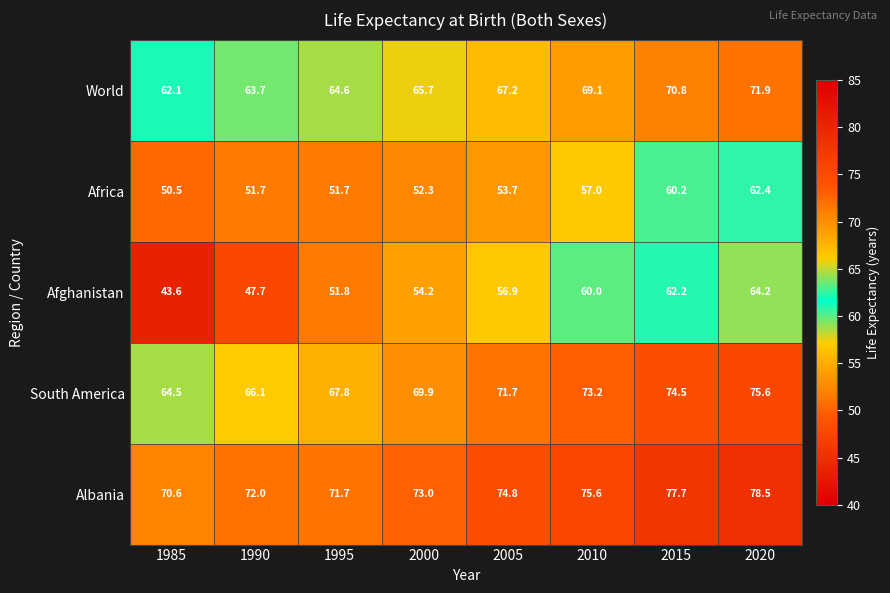

At which category is the sum across all series the highest?

2020